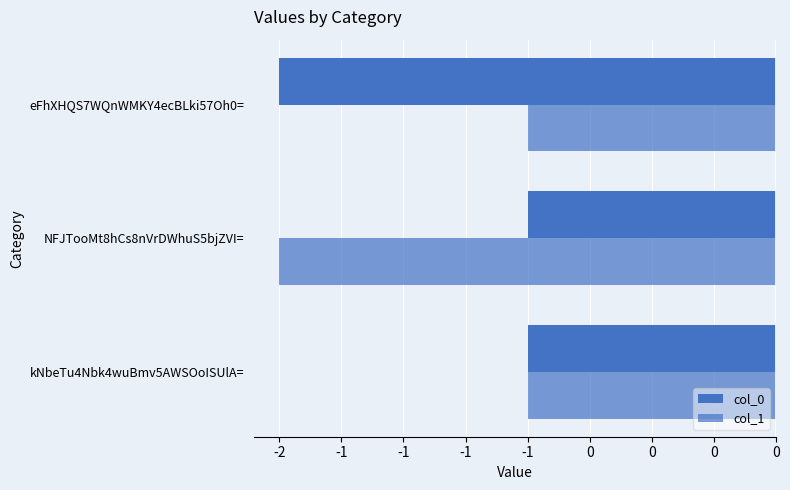

List the series in order of their peak value, lowest first.

col_0, col_1